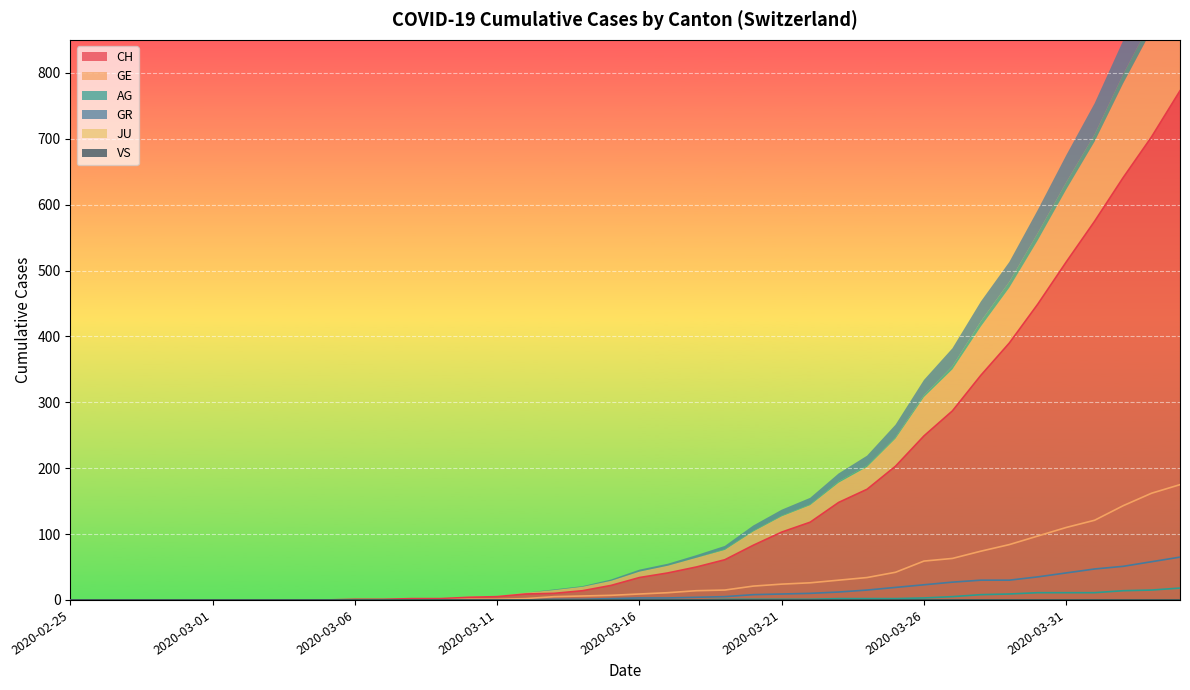

How many positive values does the GR series have?

23